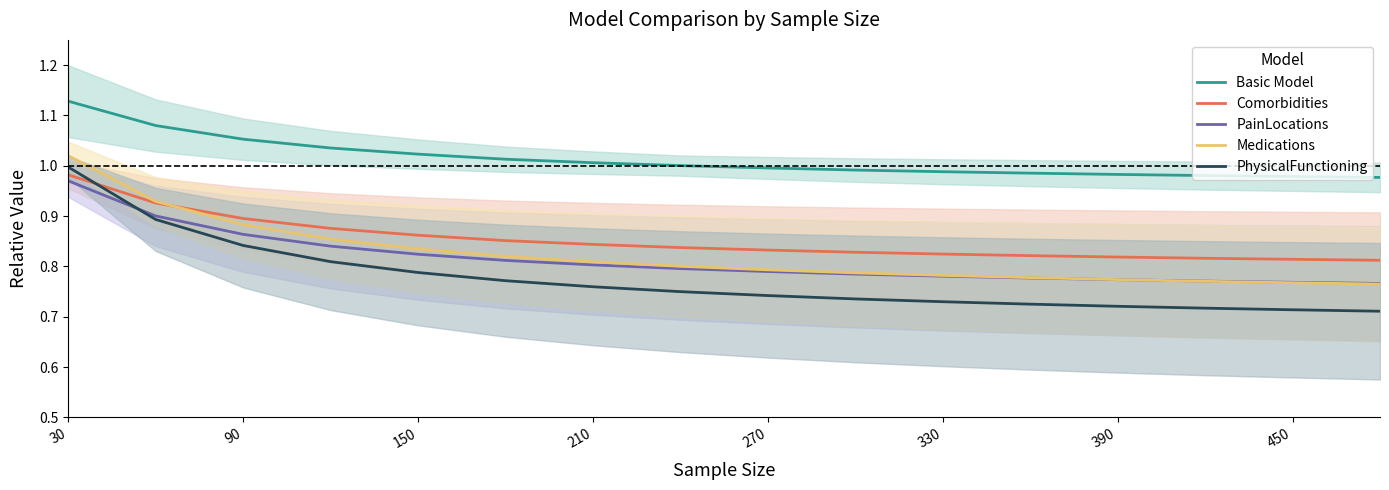

Is the value of PhysicalFunctioning at 390 greater than the value of Medications at 90?

No